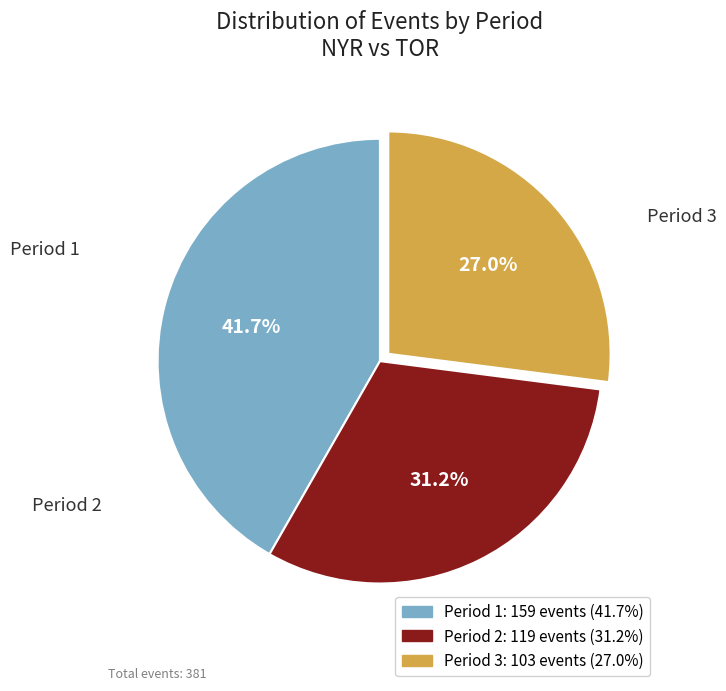

The Period 2 slice represents 31% of the pie. True or false?

True